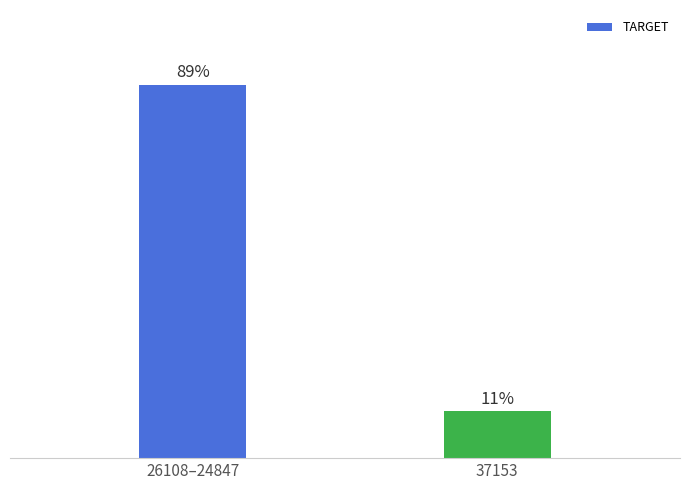

Does the chart contain any negative values?

No